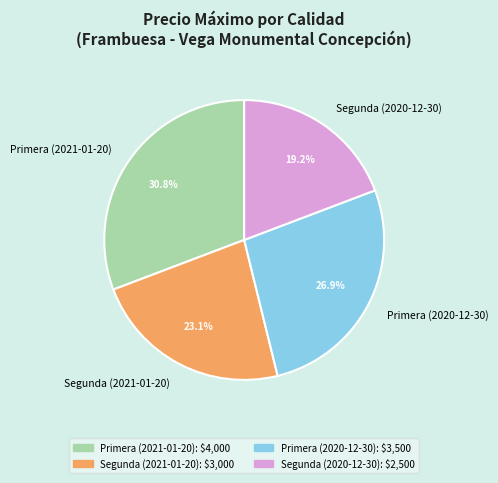

Which slice is the smallest?

Segunda (2020-12-30)